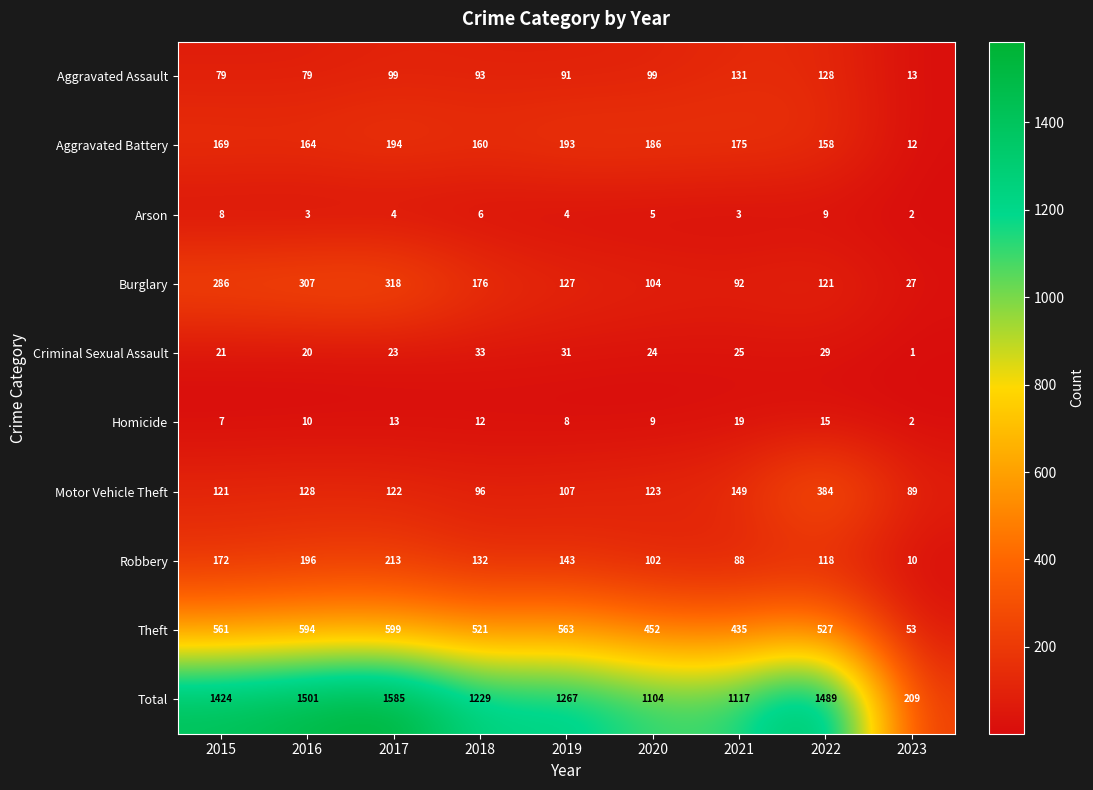

What is the difference between the second highest and minimum values in the Theft series?

541